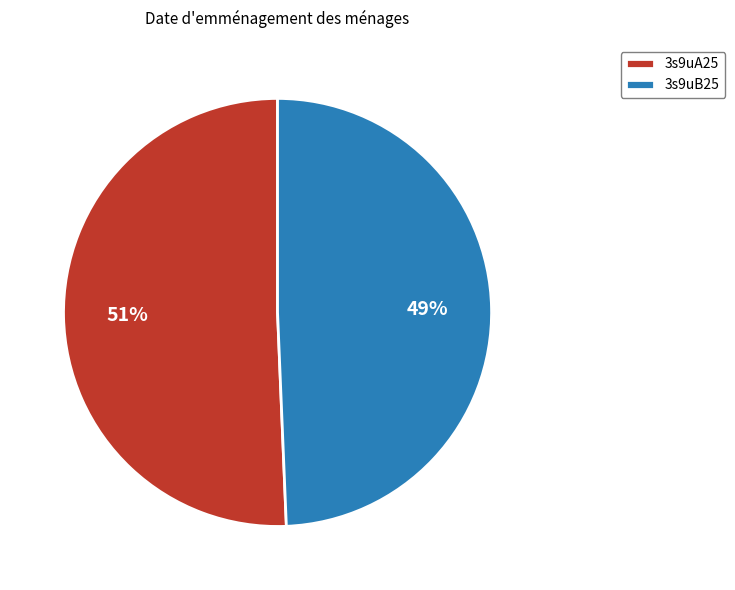

Is the sum of 3s9uA25 and 3s9uB25 greater than half?

Yes